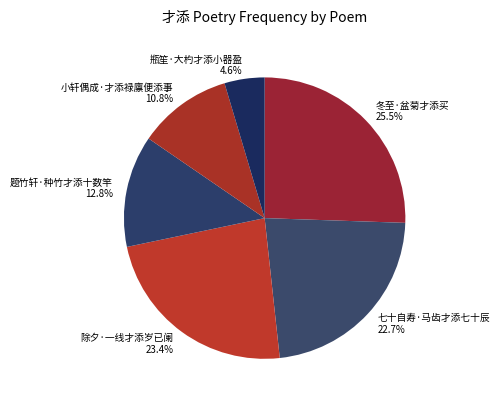

Which slice is the smallest?

瓶笙·大杓才添小器盈